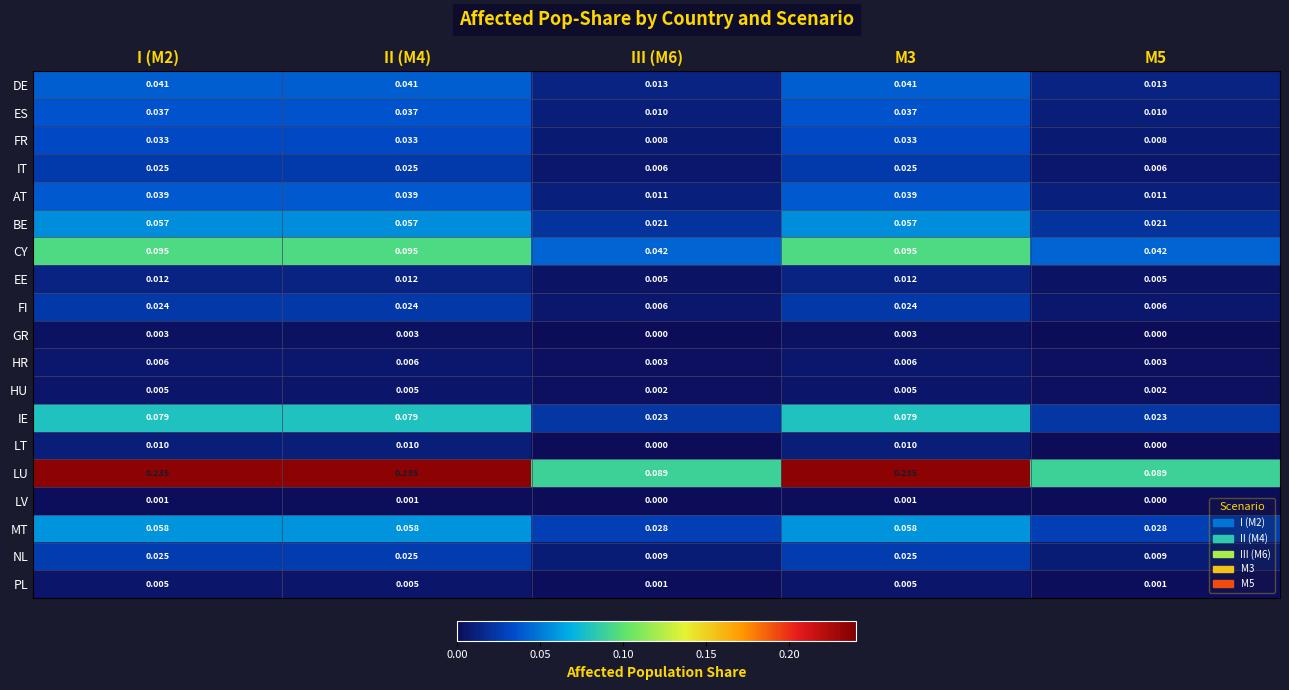

Which series has the largest total across all categories?

LU